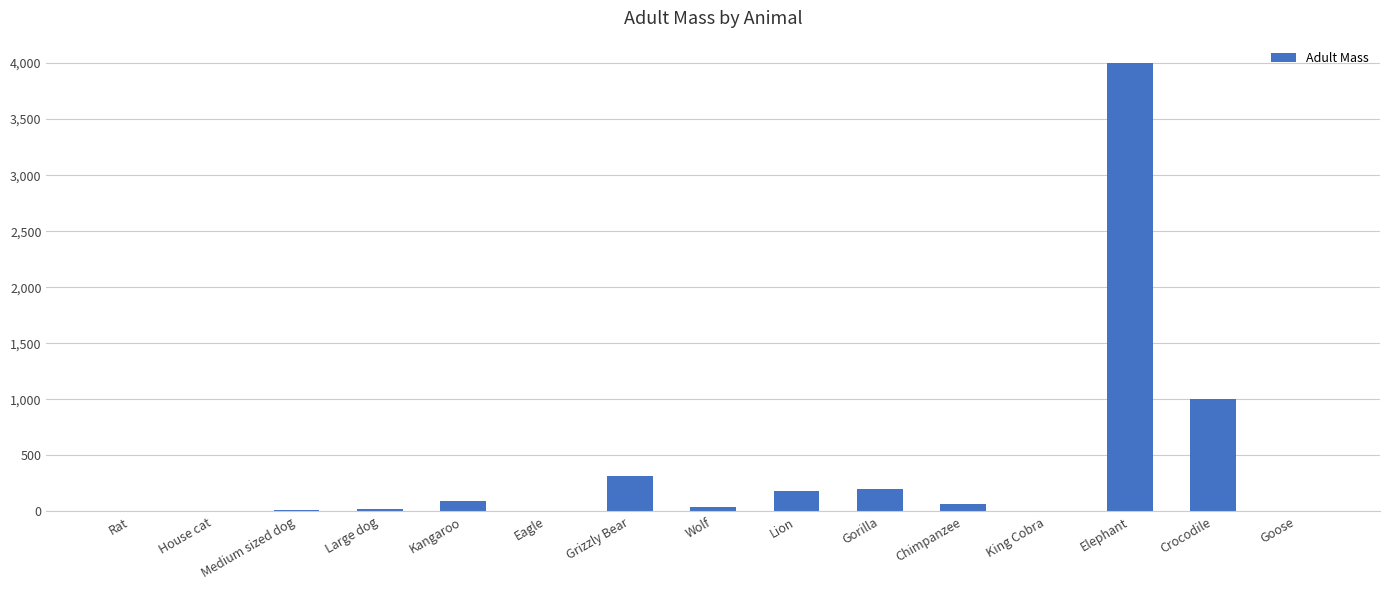

Count the number of categories in the chart.

15